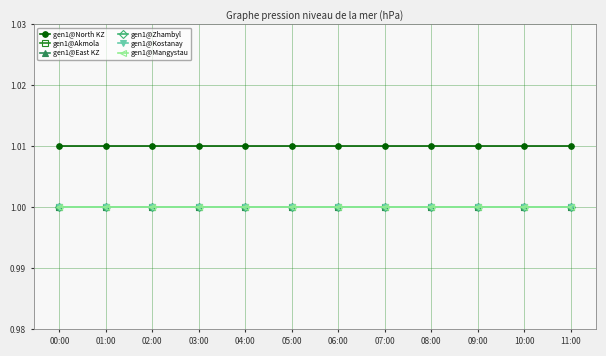

Rank the series by their maximum value, from lowest to highest.

gen1@Akmola, gen1@East KZ, gen1@Zhambyl, gen1@Kostanay, gen1@Mangystau, gen1@North KZ